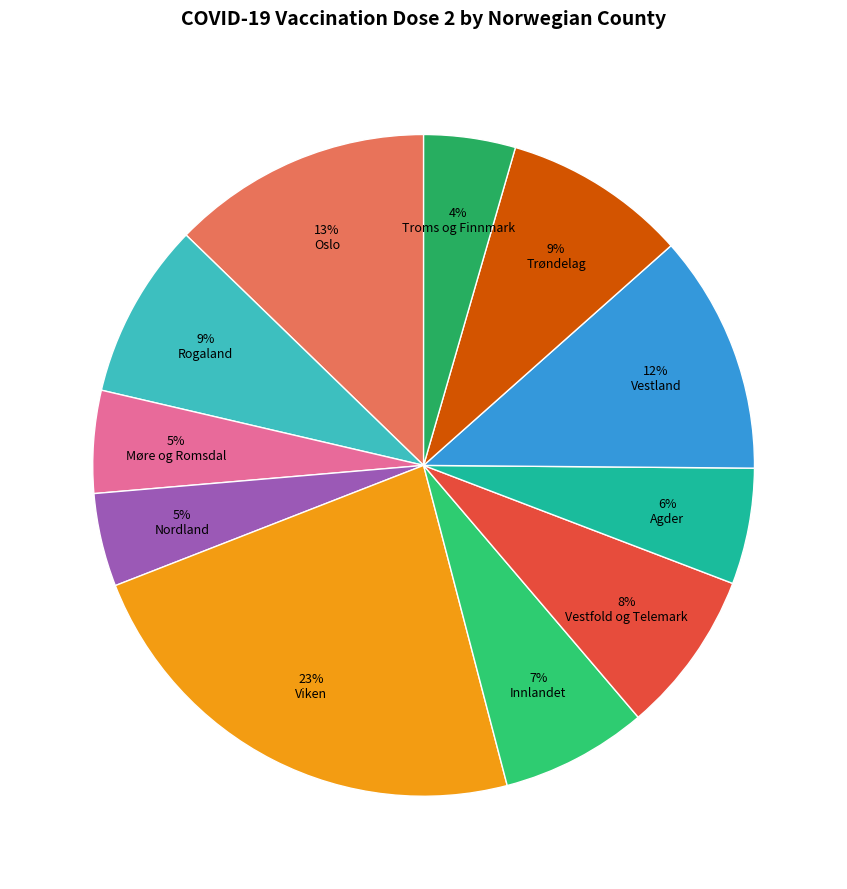

Does any single category account for the majority?

No